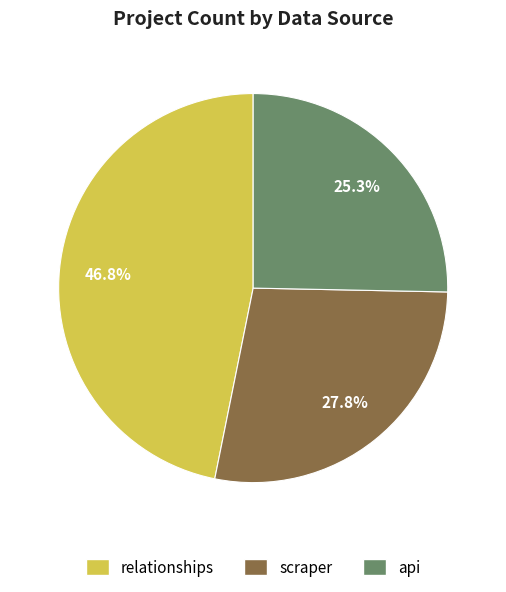

What percentage is the api slice, to the nearest percent?

25%